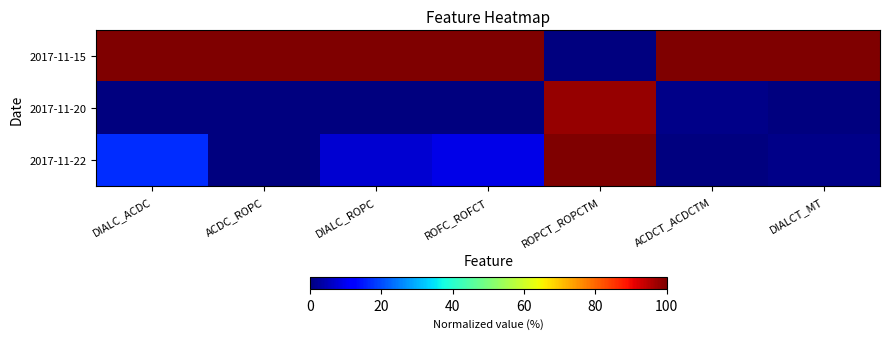

Reading right to left, what are all the values shown in this chart?

2017-11-15: DIALCT_MT=100.0	ACDCT_ACDCTM=100.0	ROPCT_ROPCTM=0.0	ROFC_ROFCT=100.0	DIALC_ROPC=100.0	ACDC_ROPC=100.0	DIALC_ACDC=100.0
2017-11-20: DIALCT_MT=0.0	ACDCT_ACDCTM=0.9	ROPCT_ROPCTM=98.0	ROFC_ROFCT=0.0	DIALC_ROPC=0.0	ACDC_ROPC=0.0	DIALC_ACDC=0.0
2017-11-22: DIALCT_MT=0.8	ACDCT_ACDCTM=0.0	ROPCT_ROPCTM=100.0	ROFC_ROFCT=9.2	DIALC_ROPC=7.2	ACDC_ROPC=0.1	DIALC_ACDC=16.8